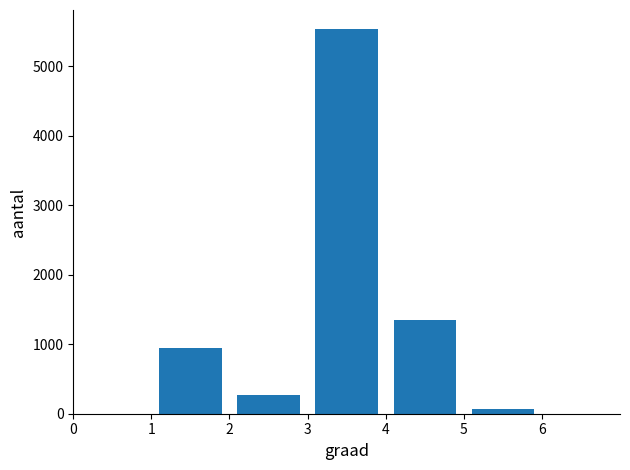

What is the maximum value shown in the chart?

5534